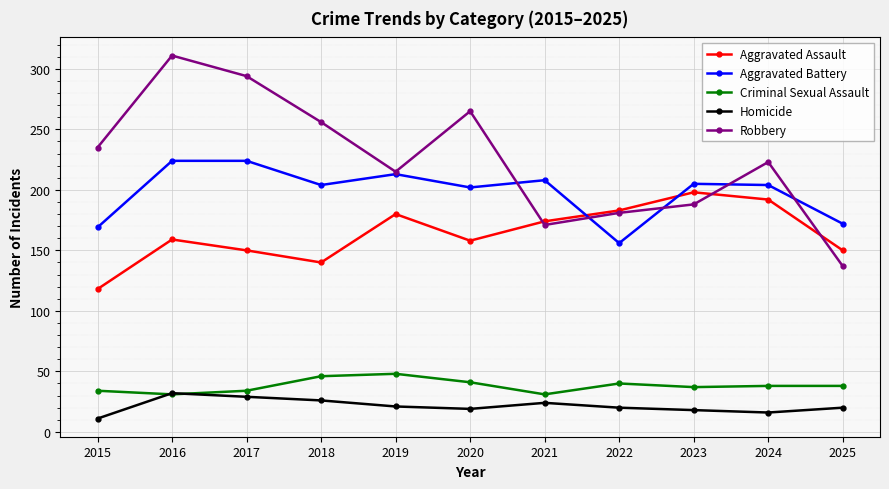

True or false: Aggravated Assault and Criminal Sexual Assault cross at least once.

False